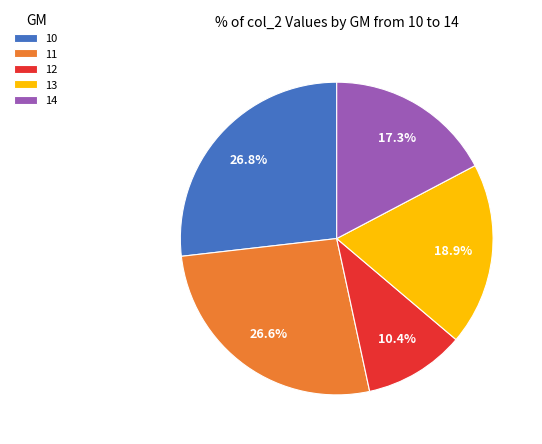

Approximately how many times larger is the value at 13 compared to 12?

1.8